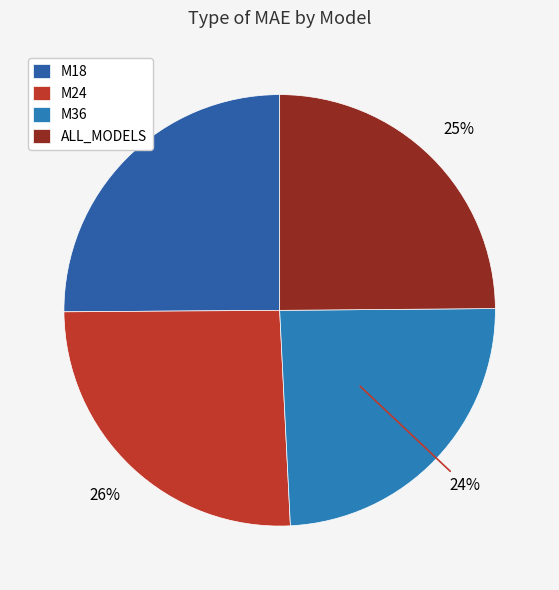

To the nearest percent, what percentage of the pie is M24?

26%